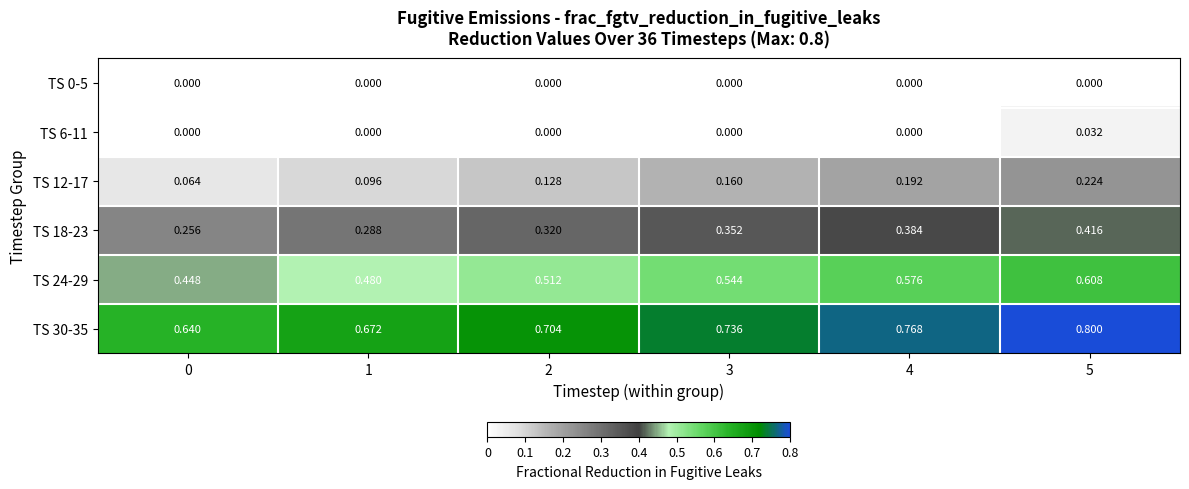

At how many categories does at least one series exceed 0?

6